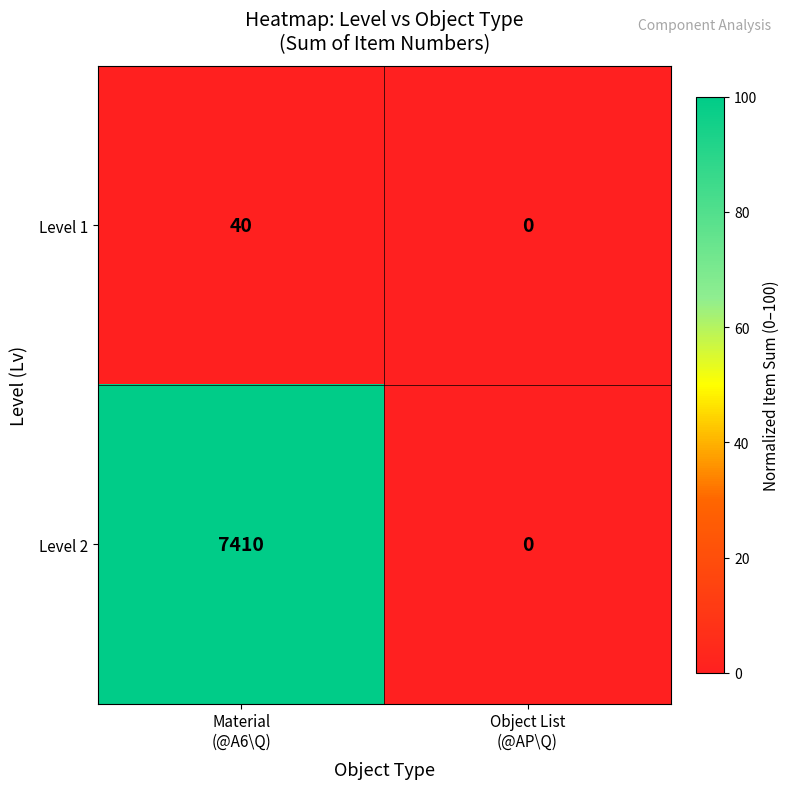

What is the difference between the highest and lowest values at Material
(@A6\Q)?

7370